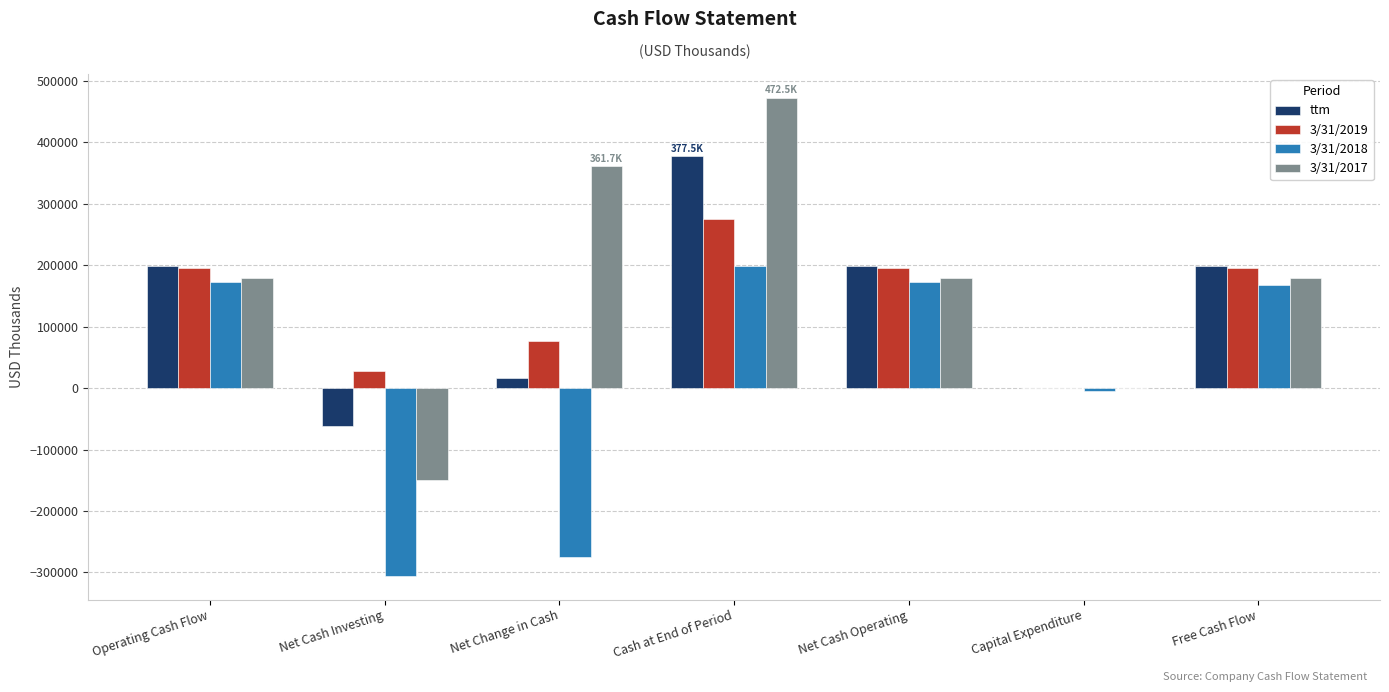

Are the bars horizontal?

No